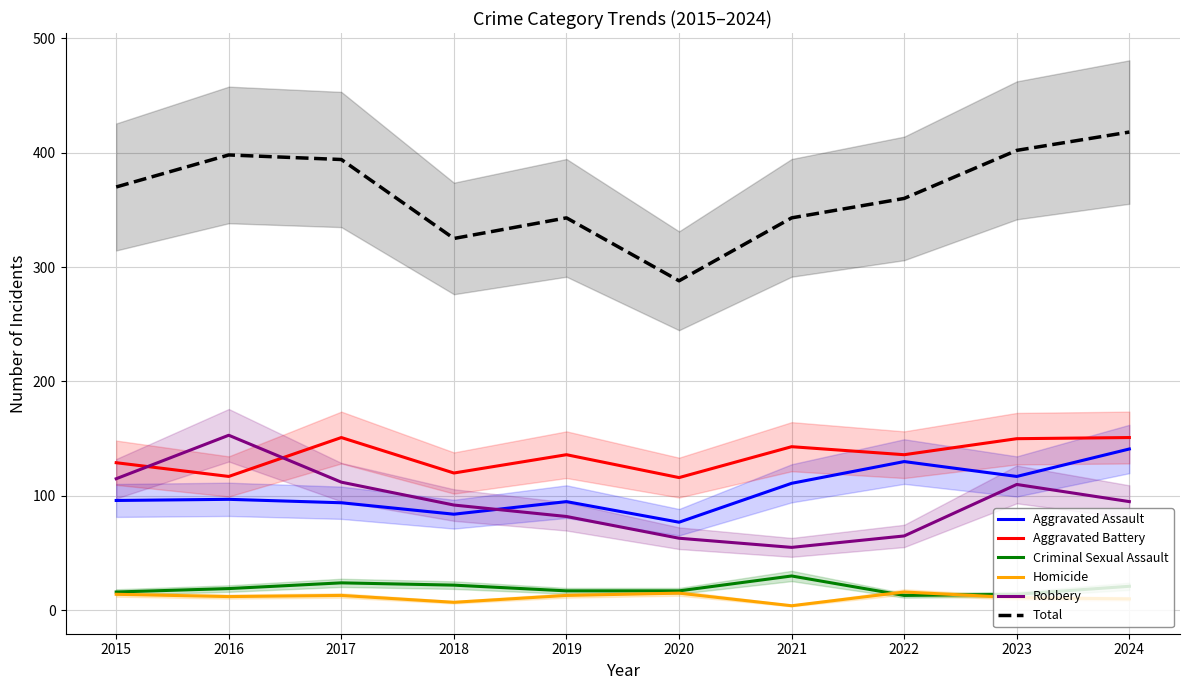

True or false: Homicide and Total cross at least once.

False